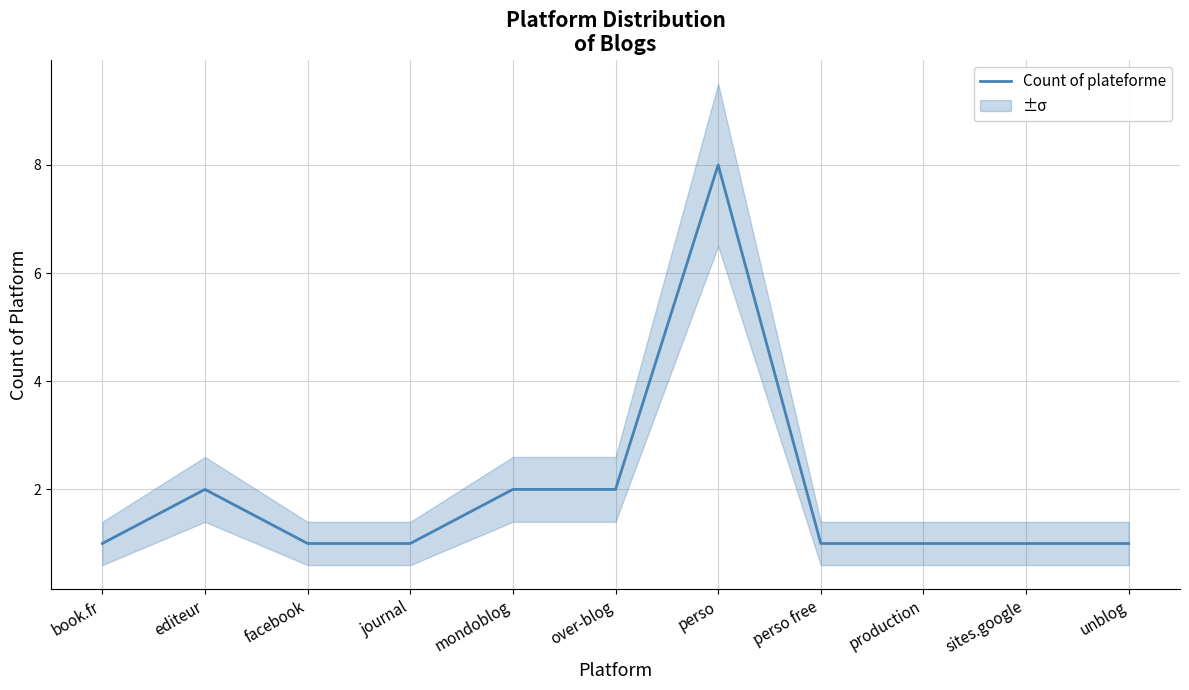

How many values exceed 1?

4